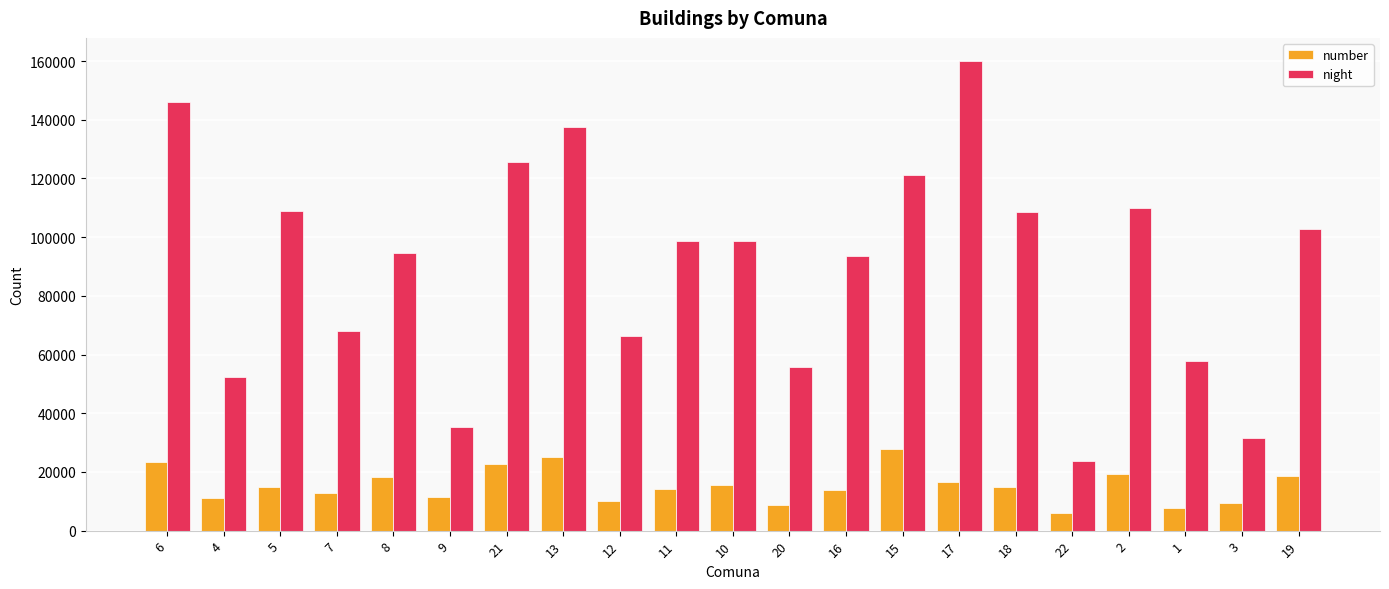

Does the chart contain stacked bars?

No